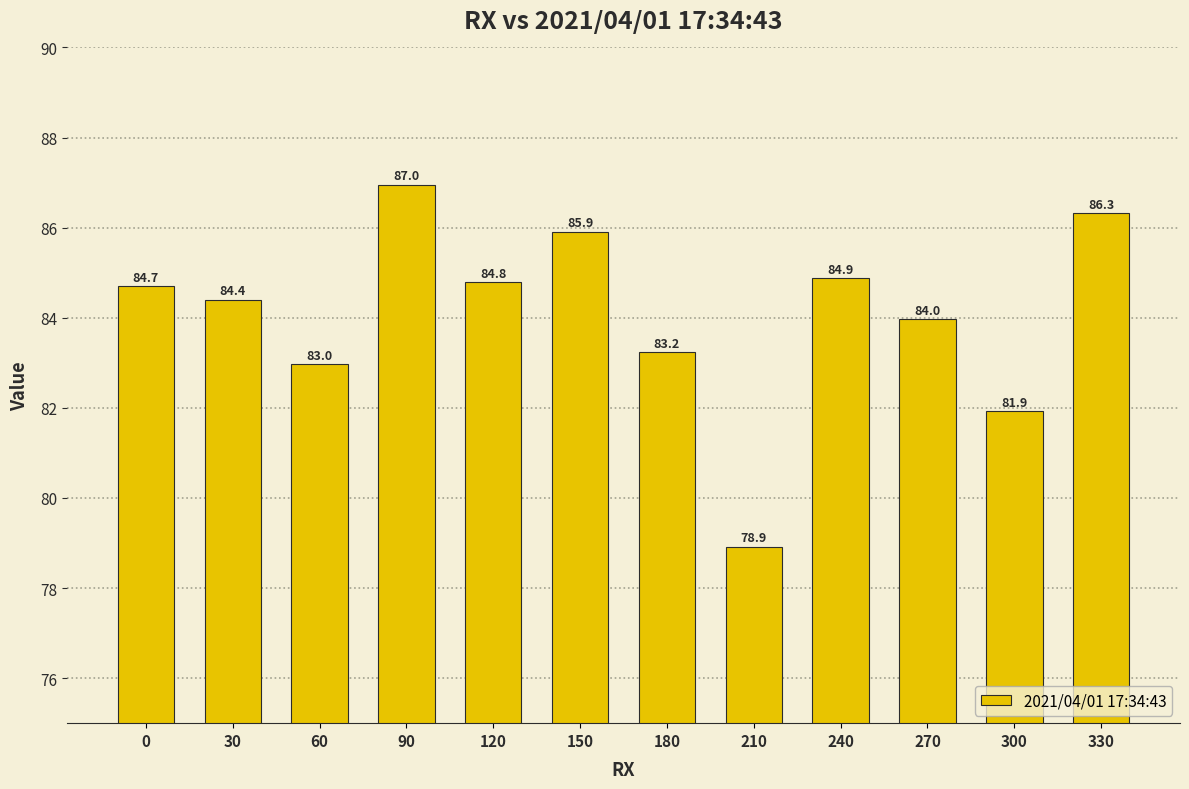

Is it true that the value at 330 is 86.3?

True